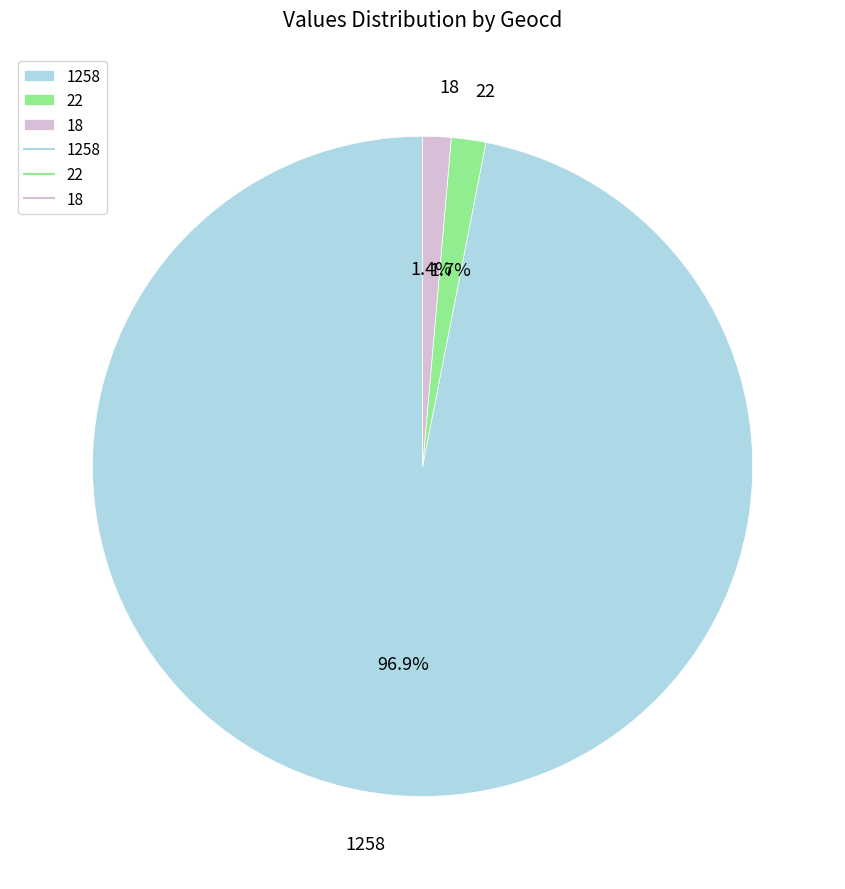

Which has a higher value, 18 or 1258?

1258